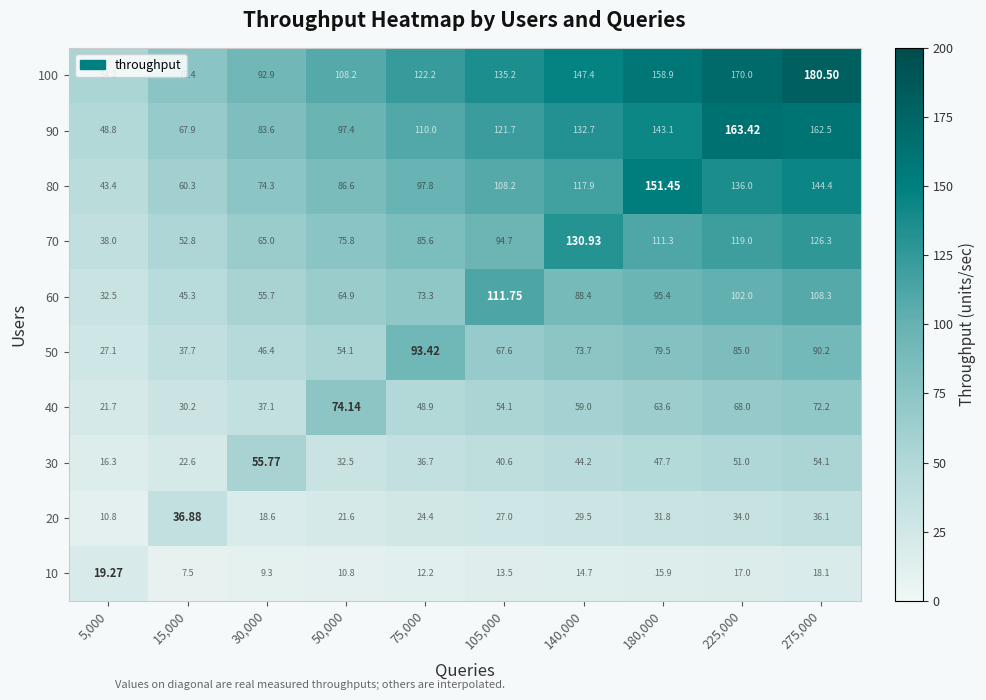

Is the value of 50 at 275,000 greater than the value of 60 at 275,000?

No